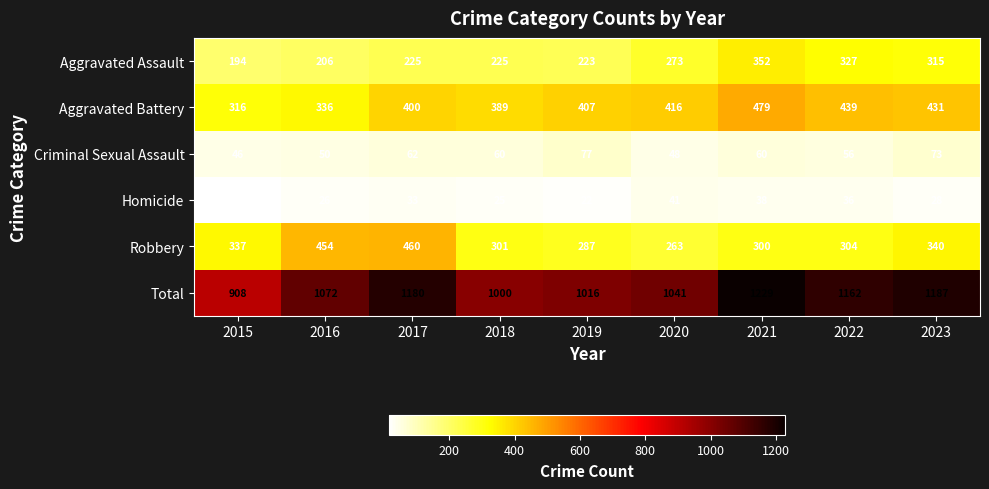

What is the greatest value displayed?

1229